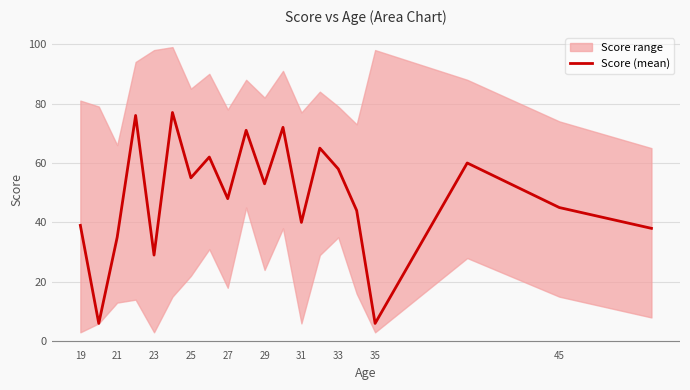

How many categories are shown in the chart?

20